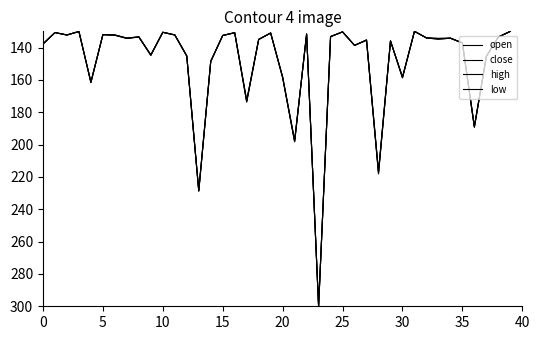

Which series has the widest spread of values?

open